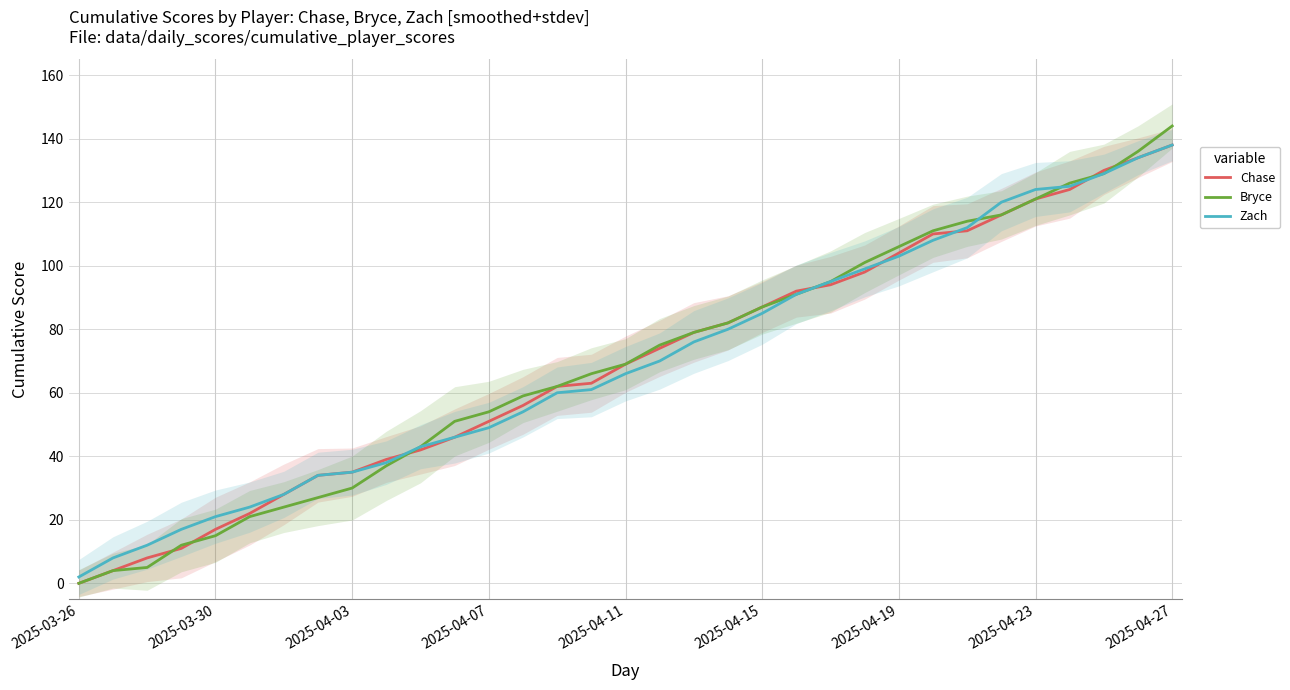

What value does the Chase series have at 2025-04-27?

138